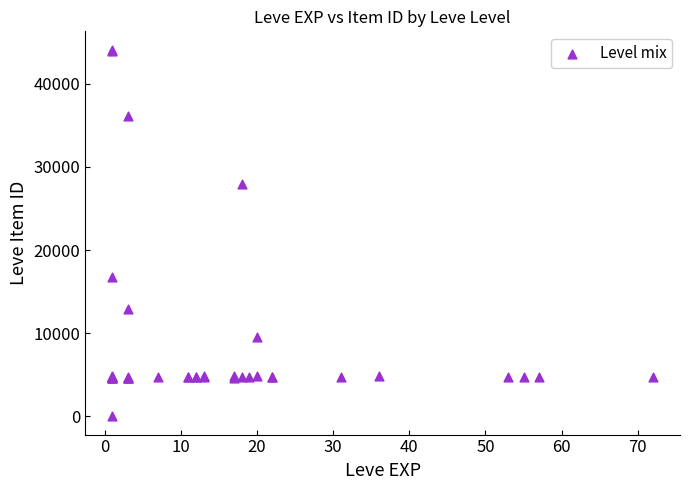

What Y value in the scatter plot is closest to 22050?

16734